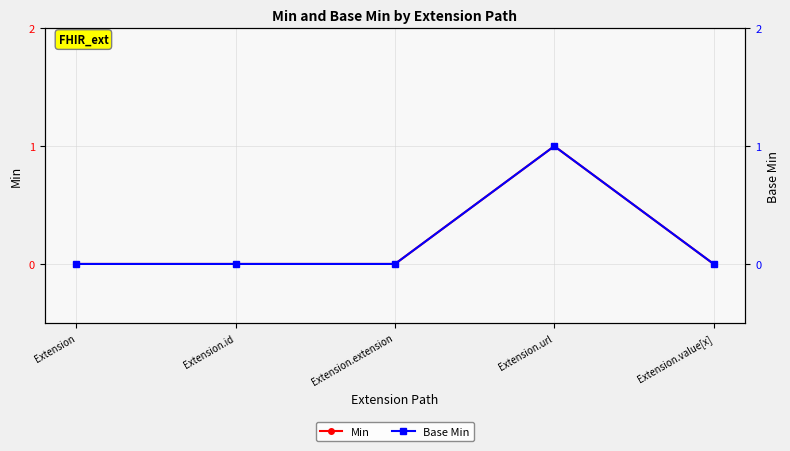

Reading right to left, list all the values displayed in this chart.

Min: Extension.value[x]=0	Extension.url=1	Extension.extension=0	Extension.id=0	Extension=0
Base Min: Extension.value[x]=0	Extension.url=1	Extension.extension=0	Extension.id=0	Extension=0